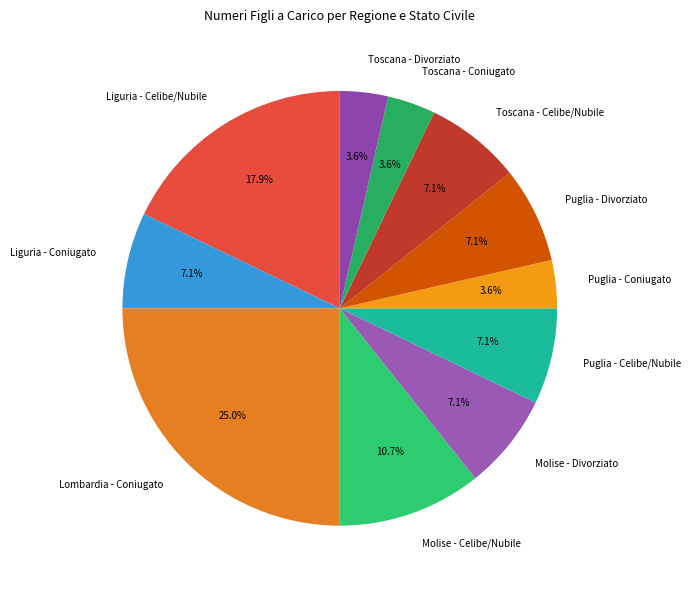

To the nearest percent, what is the average slice percentage?

9%